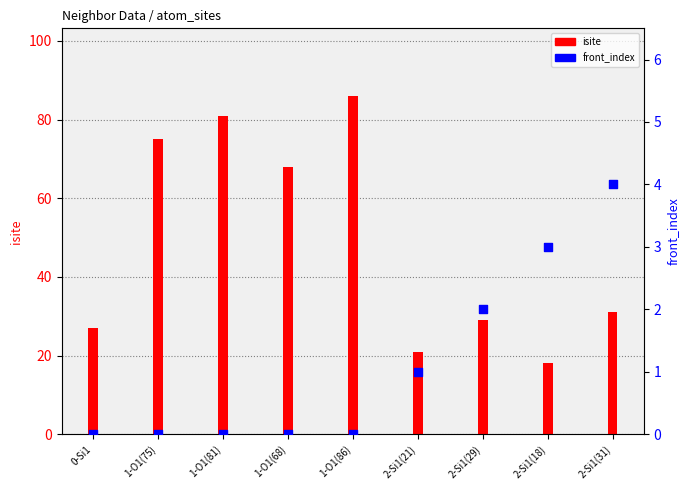

Which series contains the lowest Y value?

front_index